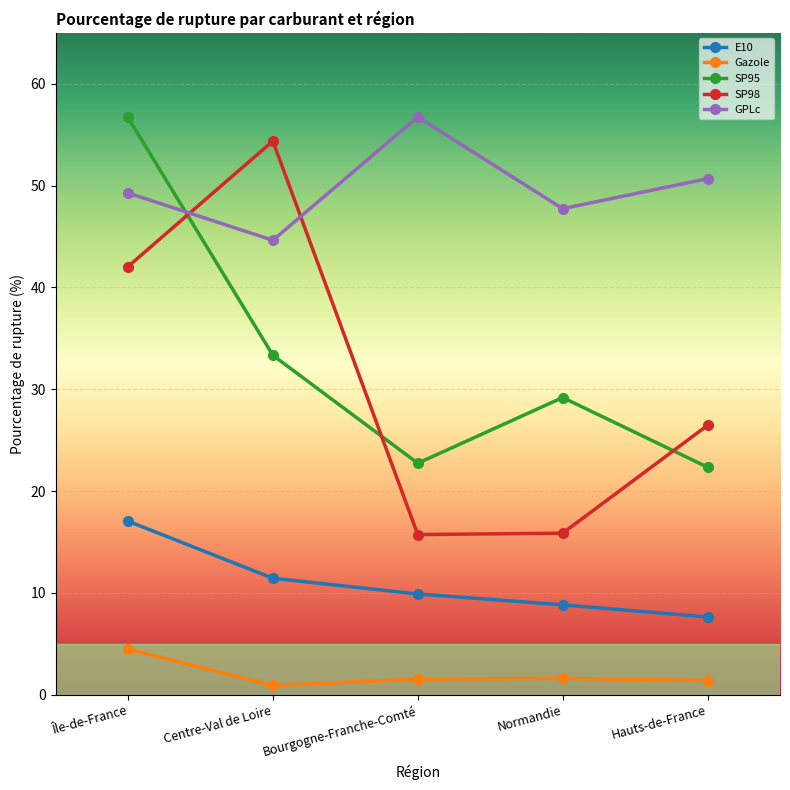

Which series has the largest range (max minus min)?

SP98